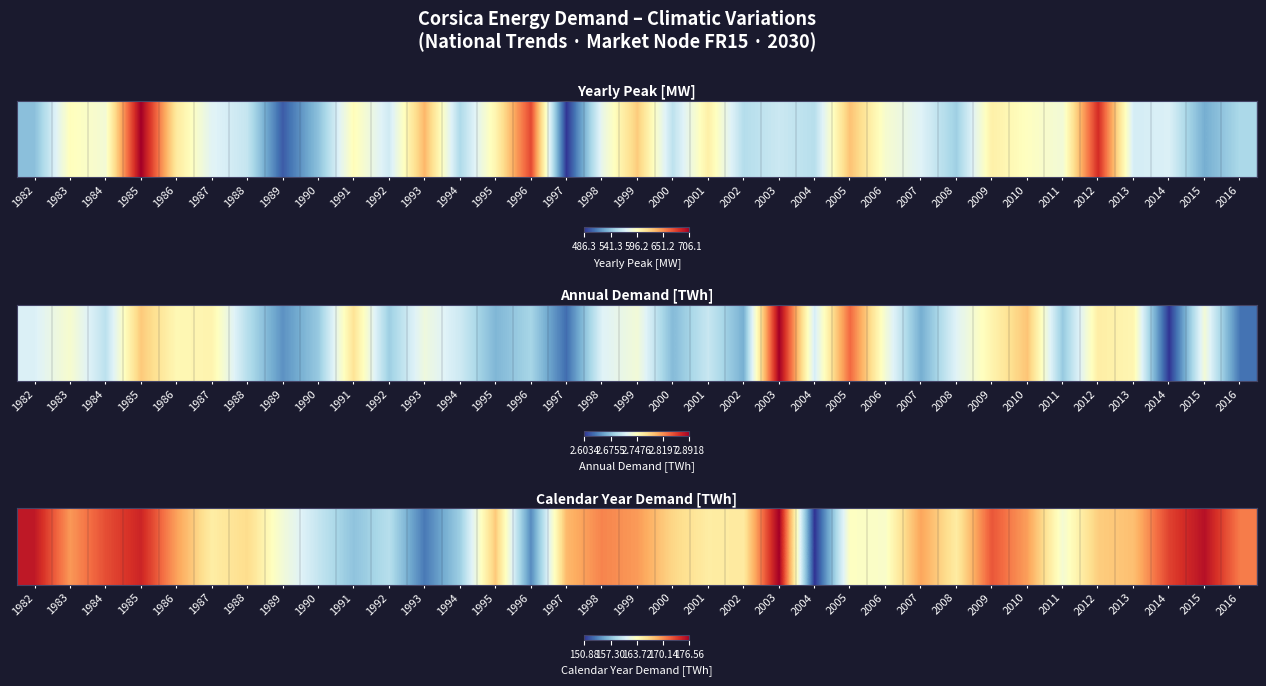

Reading left to right, list all the values displayed in this chart.

1982=175.2	1983=169.7	1984=172.7	1985=174.6	1986=169.4	1987=165.2	1988=166.4	1989=162.6	1990=159.9	1991=157.3	1992=159.2	1993=153.7	1994=158.0	1995=167.4	1996=154.5	1997=168.2	1998=170.5	1999=169.6	2000=166.7	2001=165.2	2002=165.4	2003=176.6	2004=150.9	2005=163.6	2006=163.2	2007=169.2	2008=165.3	2009=172.3	2010=169.4	2011=162.9	2012=167.2	2013=167.9	2014=173.2	2015=175.6	2016=170.8